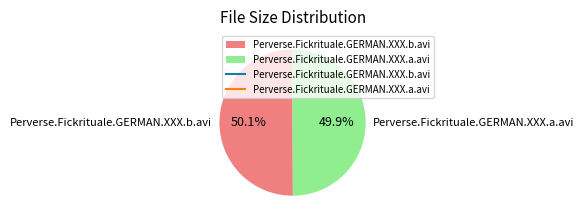

How many slices are in this pie chart?

2